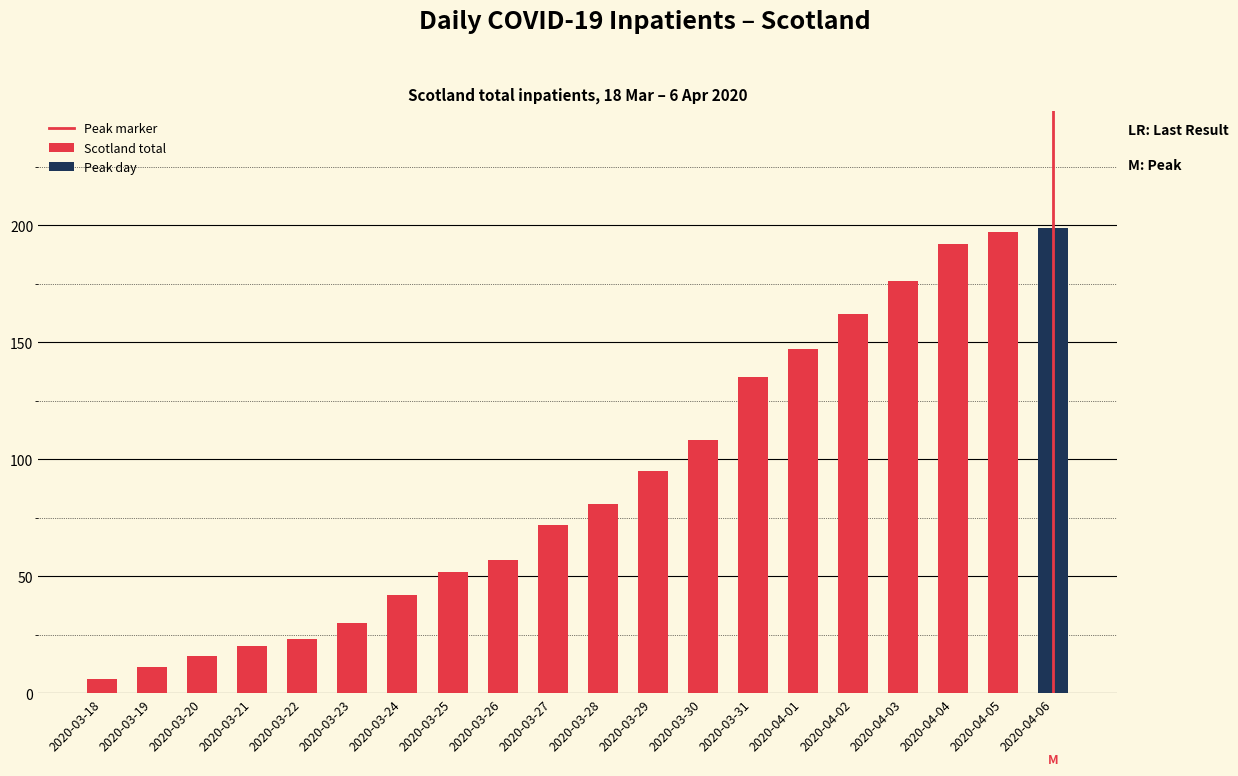

At which label does the data first exceed 81?

2020-03-29